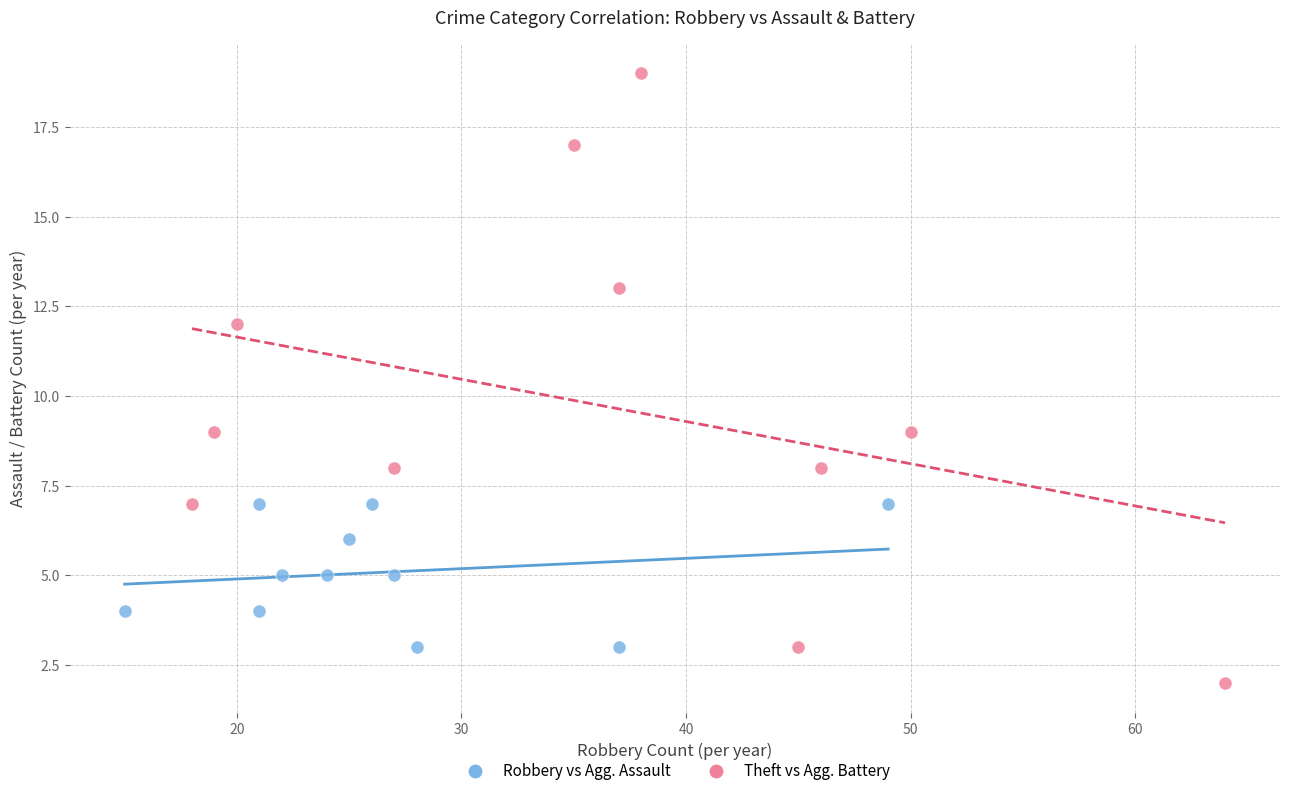

Which series contains the highest Y value?

Theft vs Agg. Battery